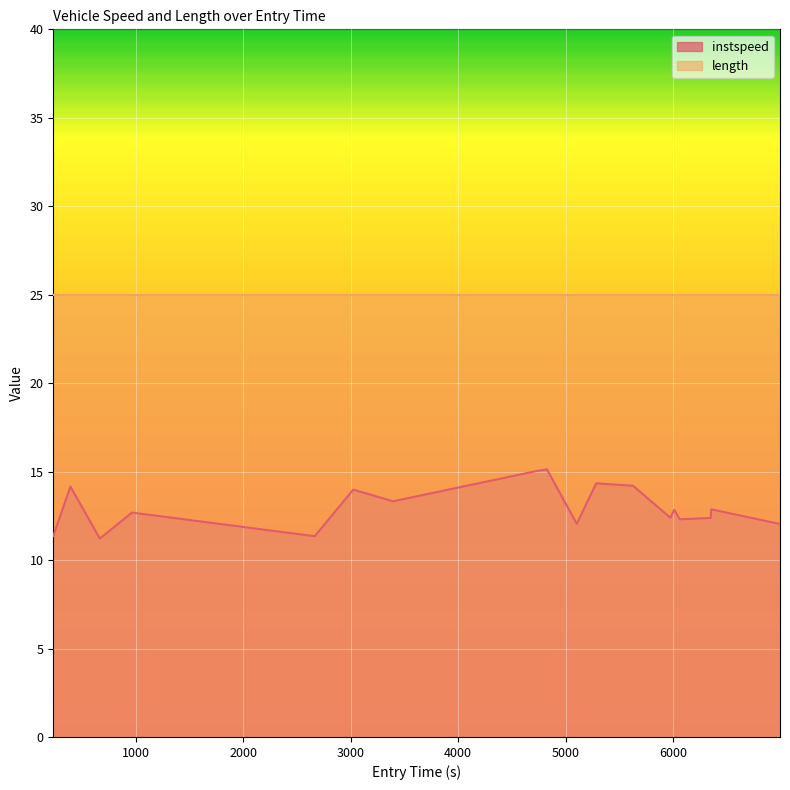

How many data points are less than 12?

3